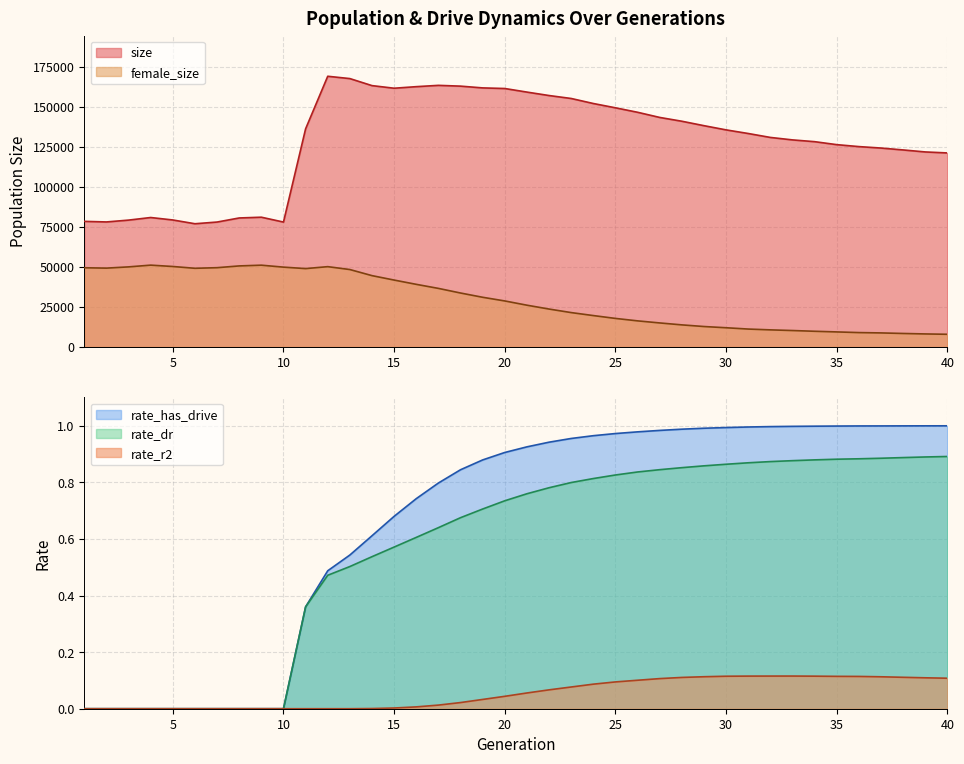

At which category does size reach its first local valley?

2